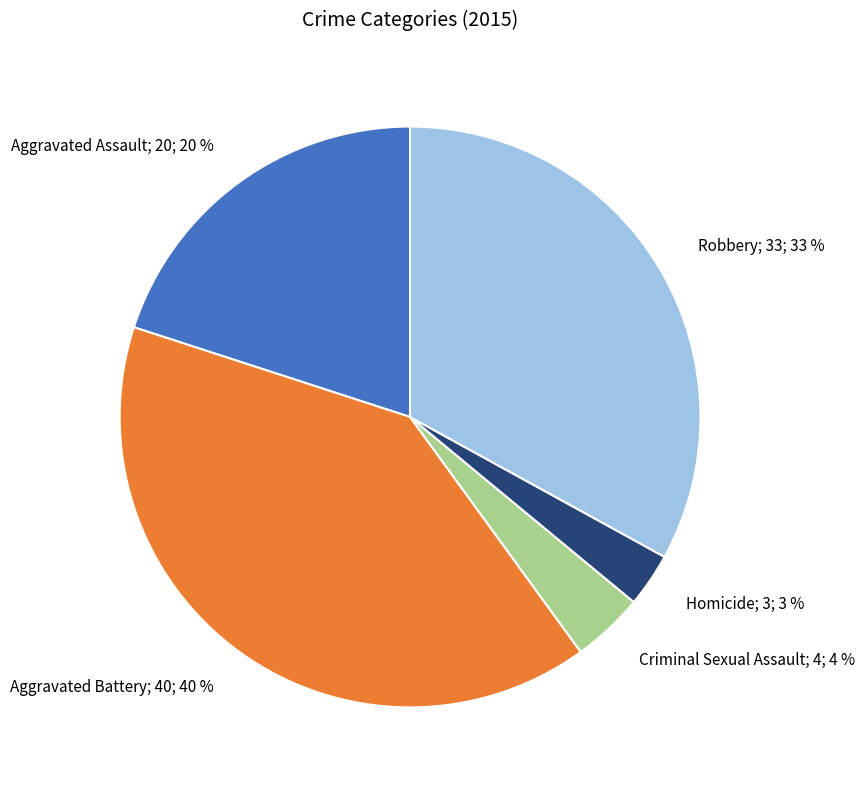

Is there any slice that represents more than half of the pie?

No